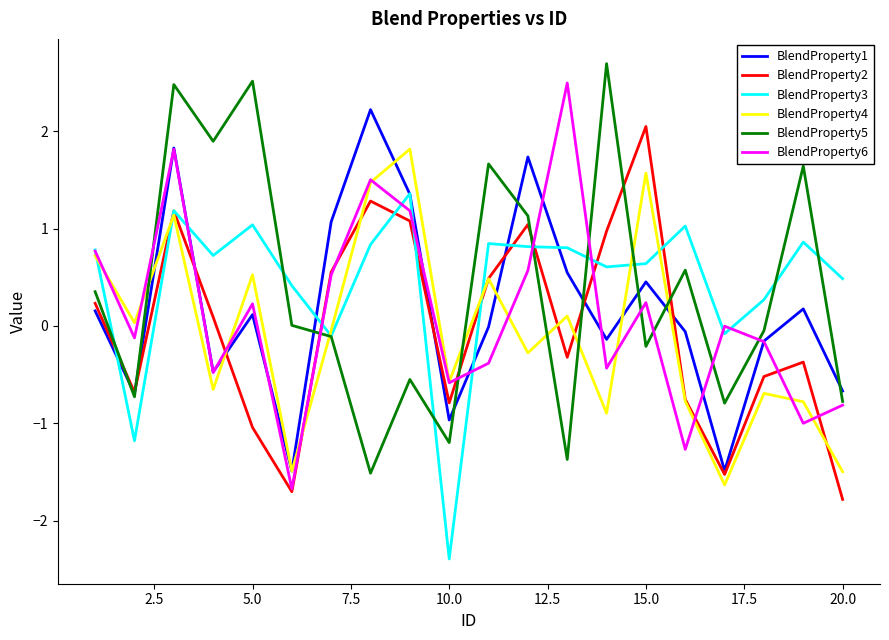

Does the chart have visible grid lines?

No